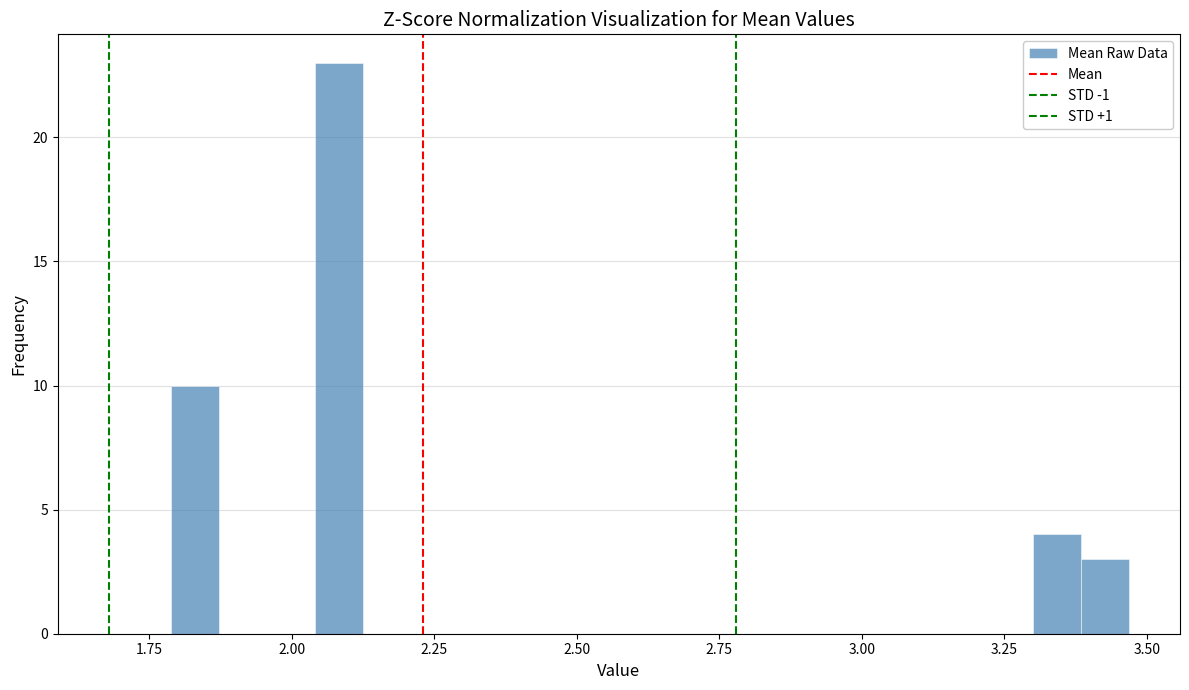

Read against the x-axis, roughly where is the centre of the tallest bar?

2.10